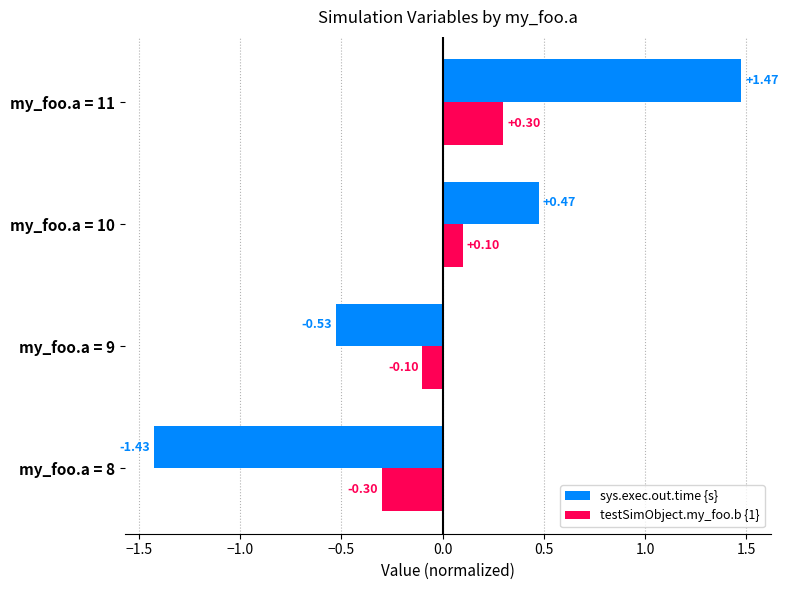

Where is testSimObject.my_foo.b {1} nearest to the value 0?

my_foo.a = 9